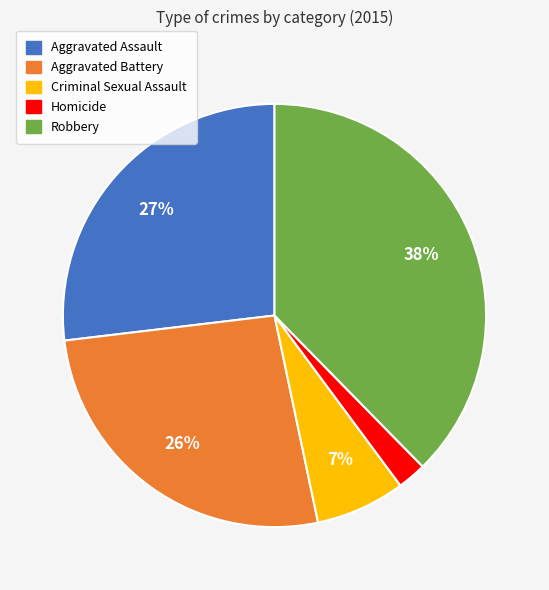

Count the number of slices in the pie.

5